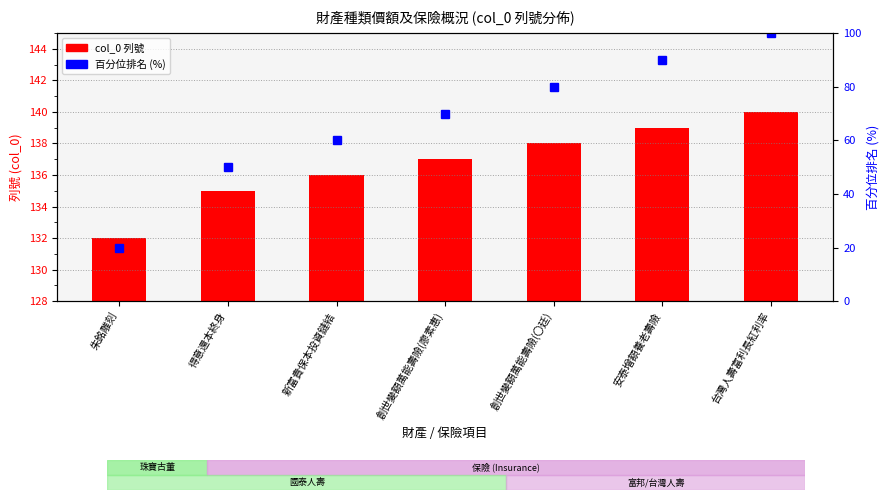

What is the smallest value displayed?

20